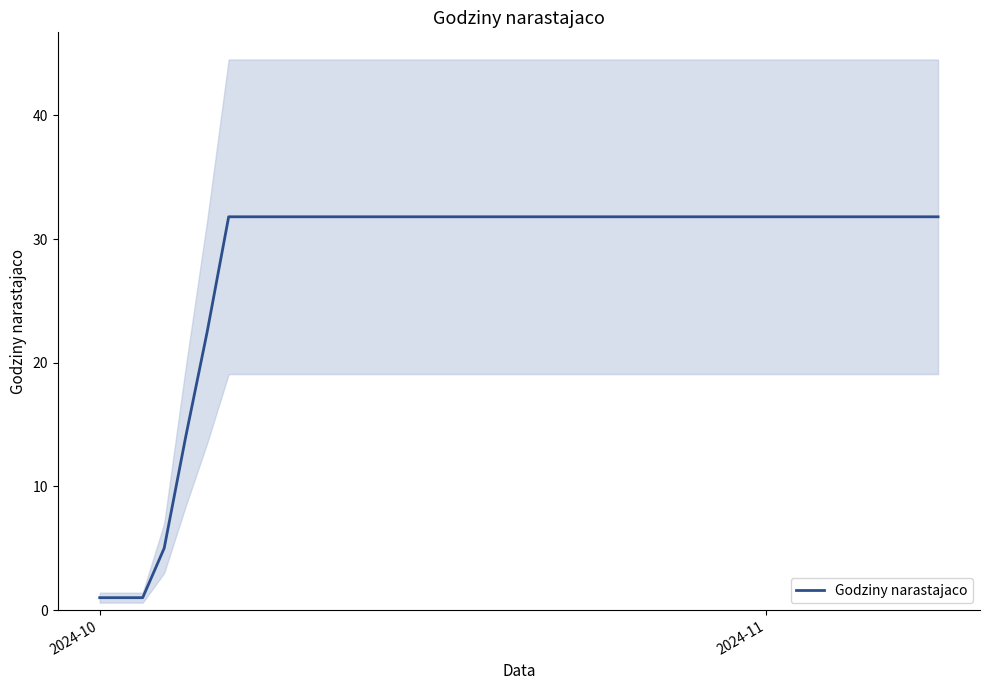

Is this an area chart (filled region under the line)?

No